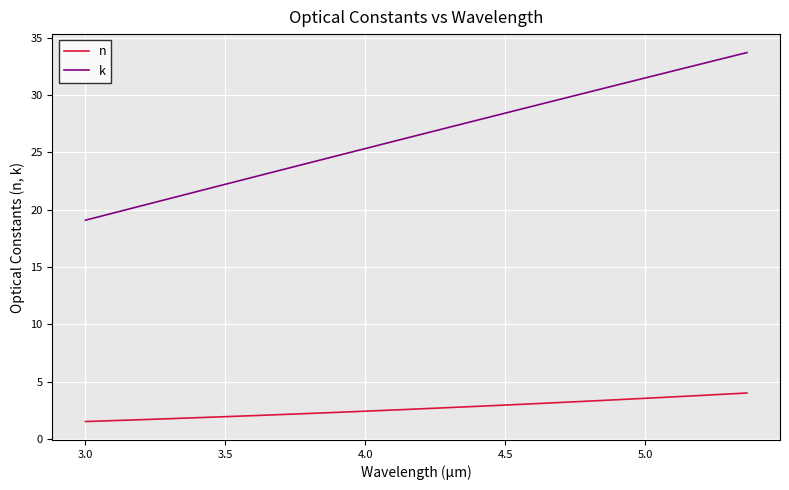

Count the number of data series in this chart.

2